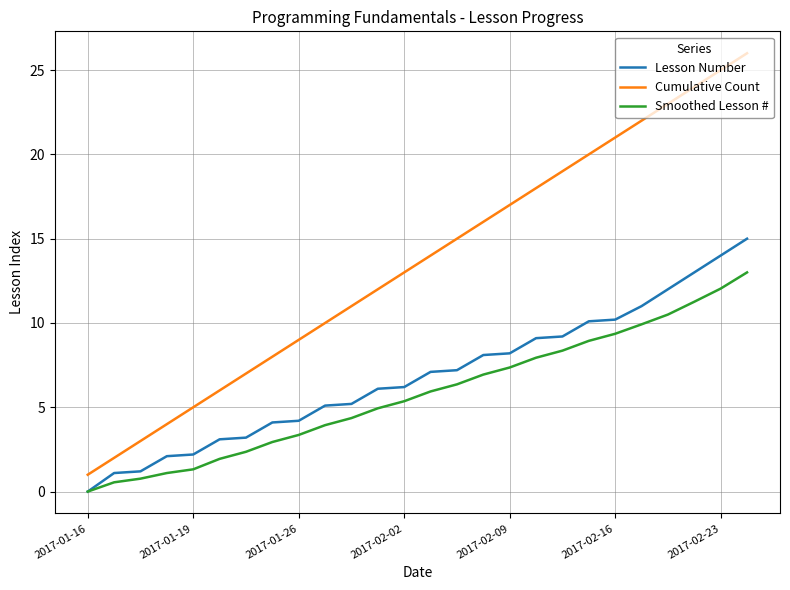

Which series has the largest total across all categories?

Cumulative Count